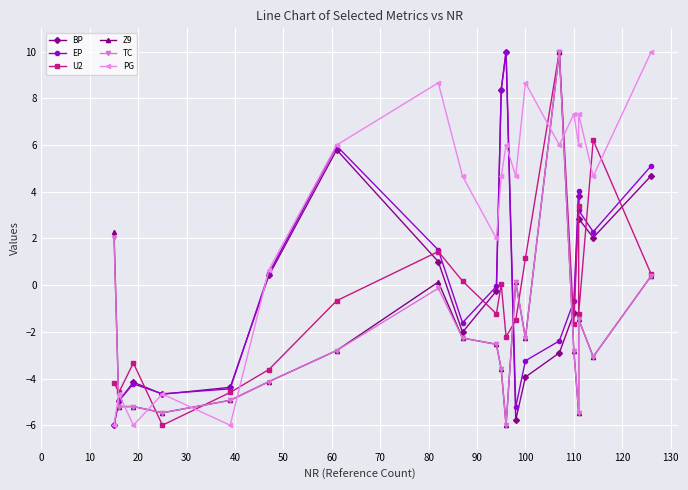

Which series has the largest total across all categories?

PG